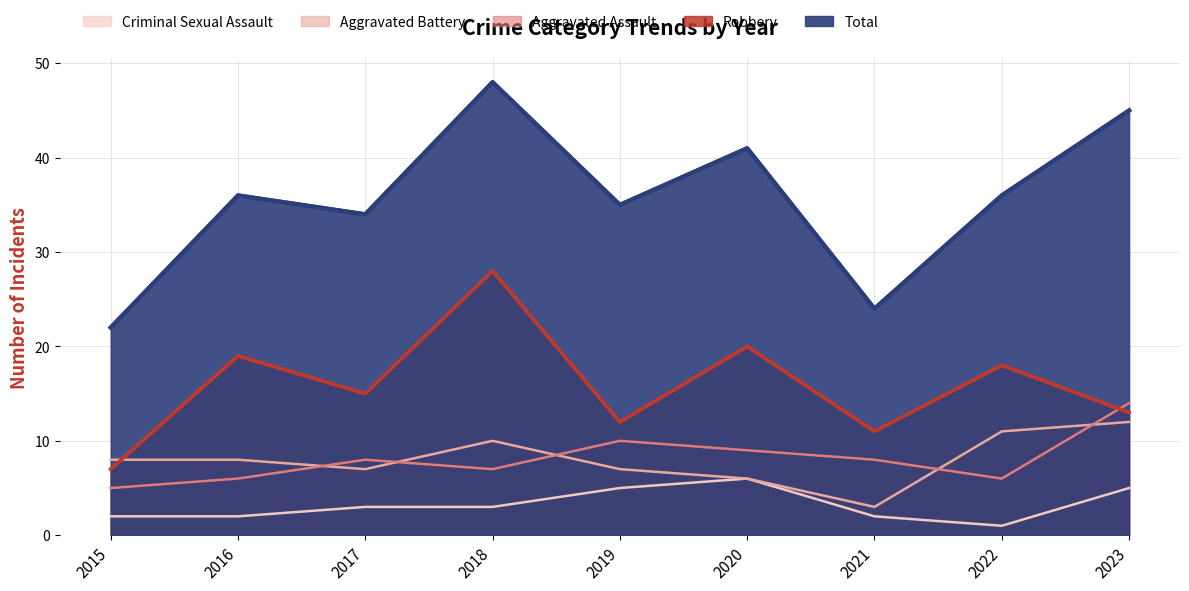

List the series in order of their peak value, highest first.

Total, Robbery, Aggravated Assault, Aggravated Battery, Criminal Sexual Assault